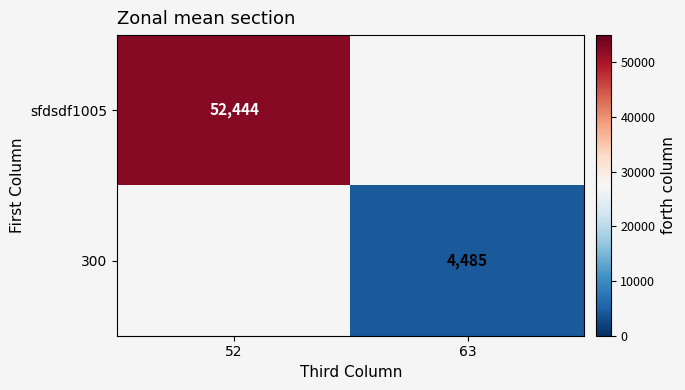

Is it true that 300 equals 4485 at 63?

True